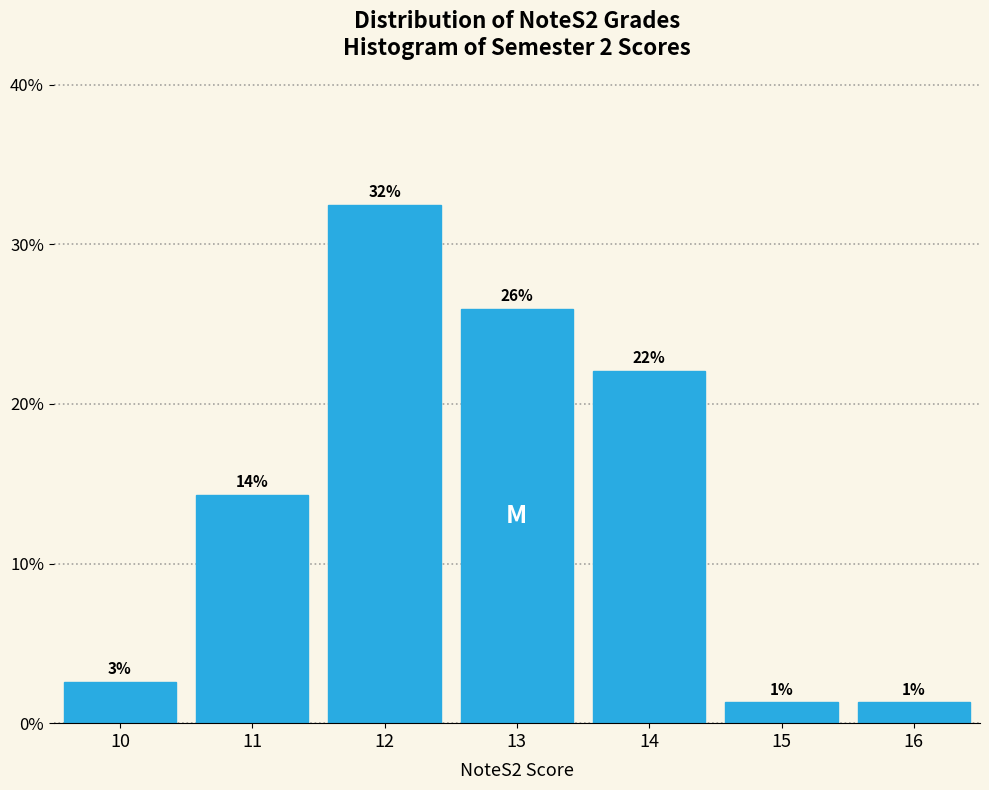

How many bars are there in total?

7